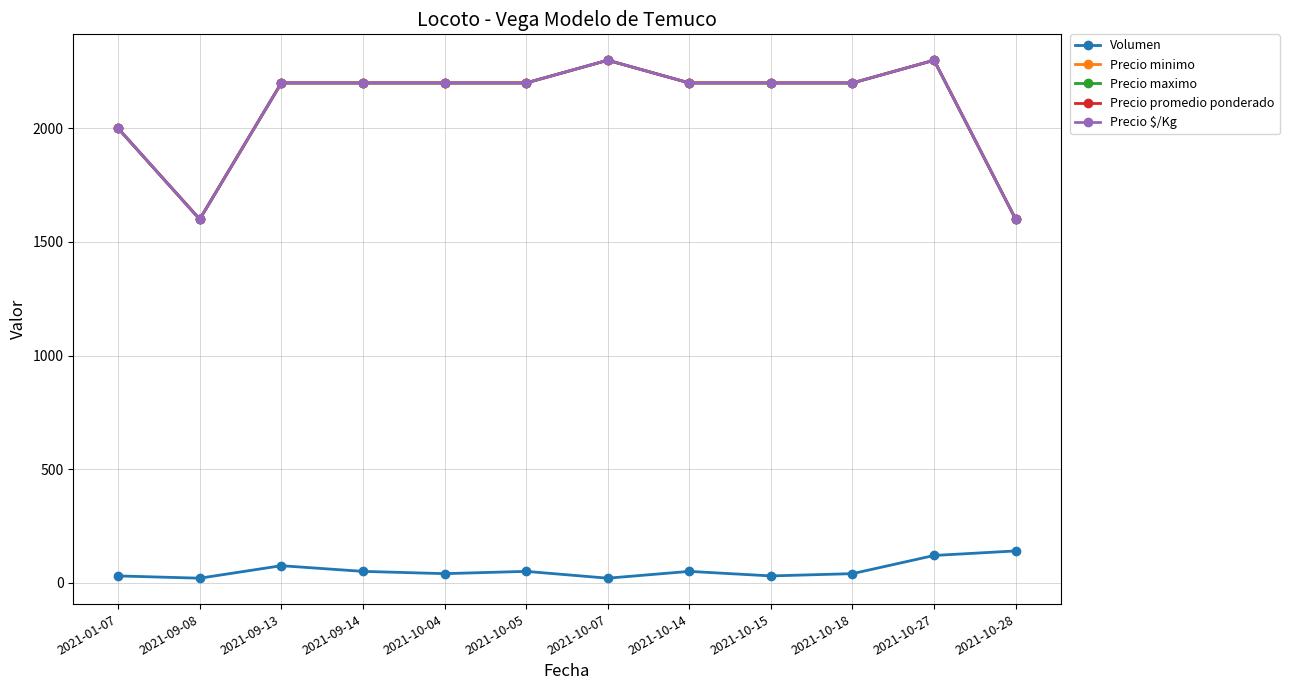

Where is Precio $/Kg nearest to the value 1950?

2021-01-07